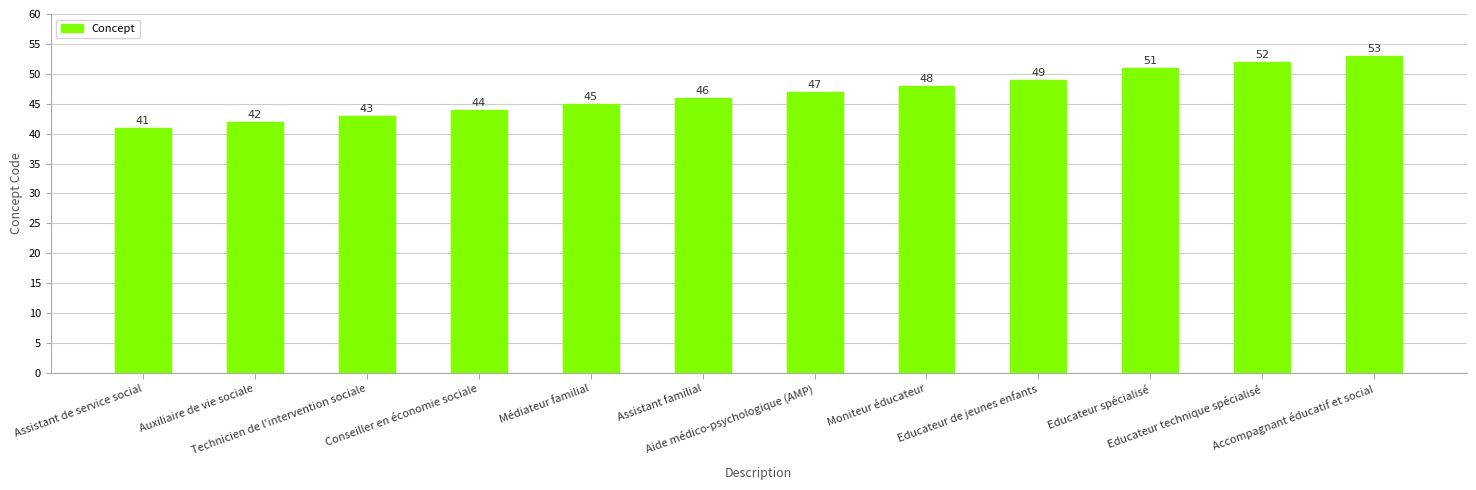

True or false: the data shows 26 at Accompagnant éducatif et social.

False